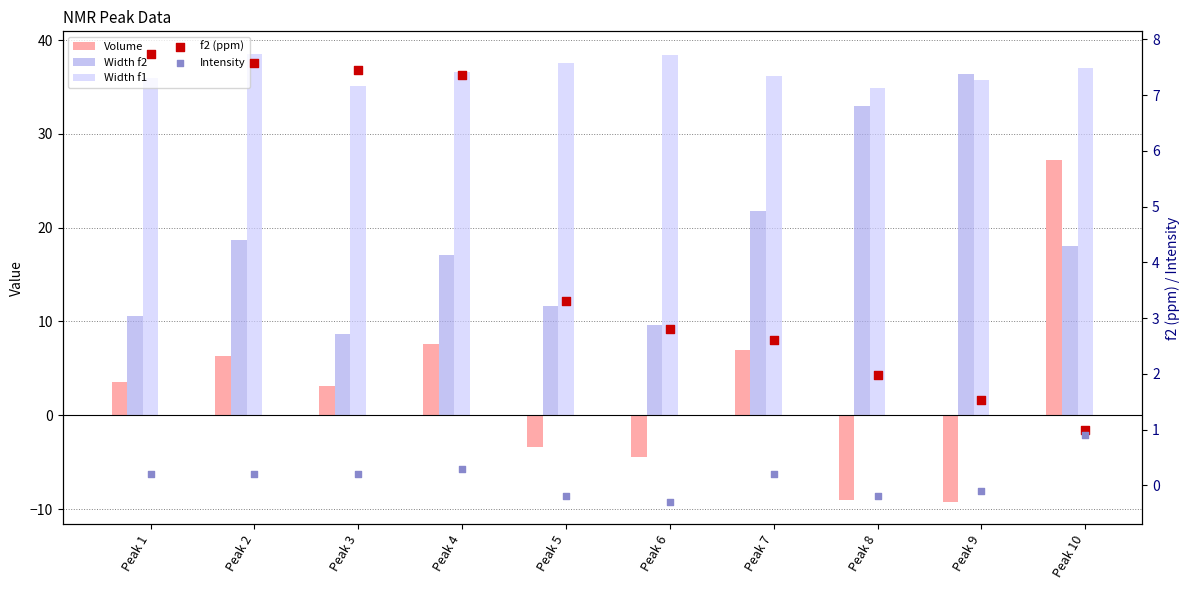

Which series has the largest total across all categories?

Width f1